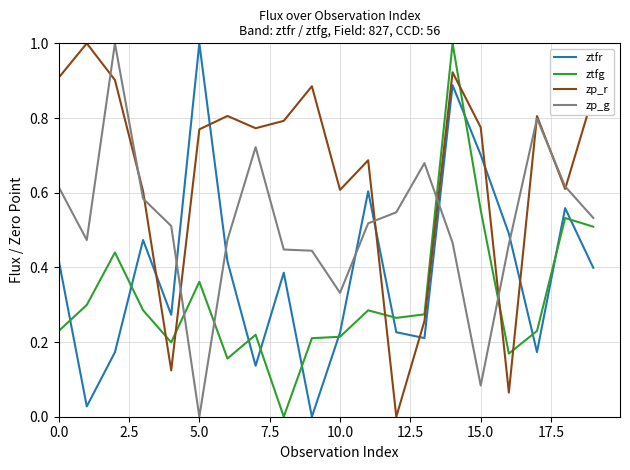

True or false: zp_r and ztfr cross at least once.

True